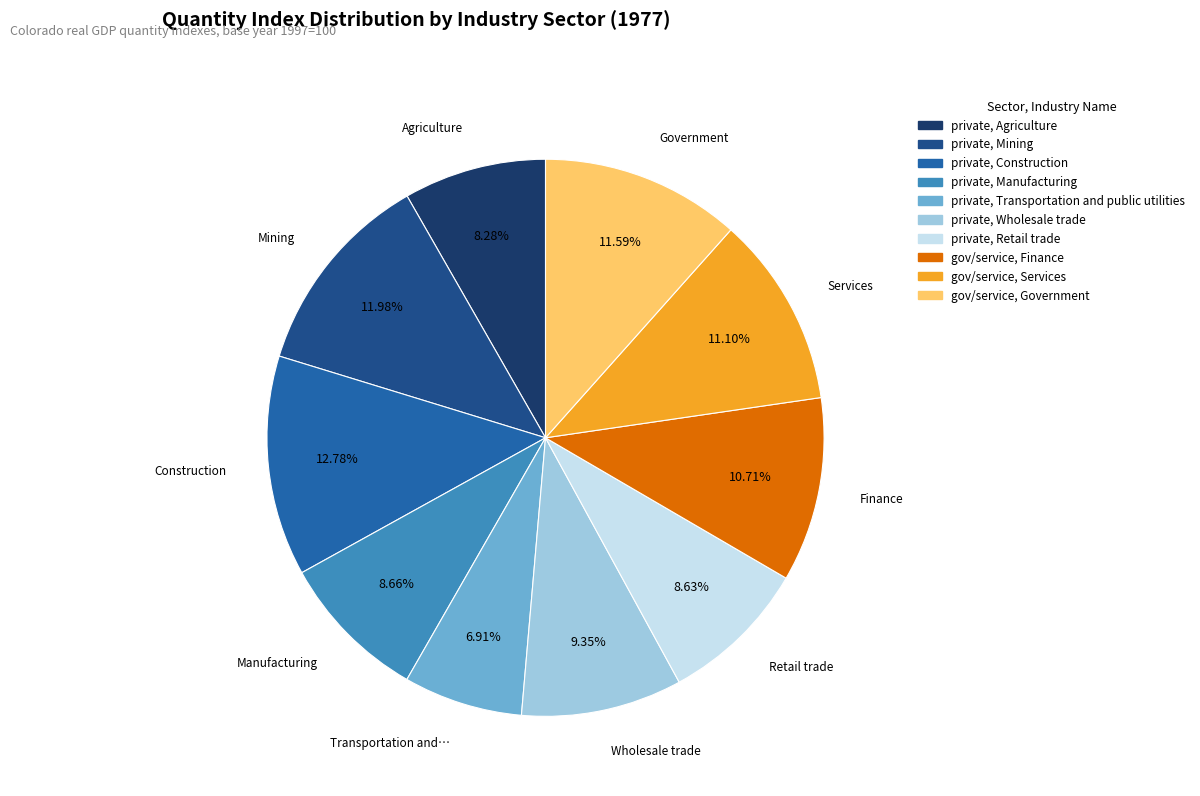

To the nearest percent, what is the difference between the largest and smallest slice percentages?

6%